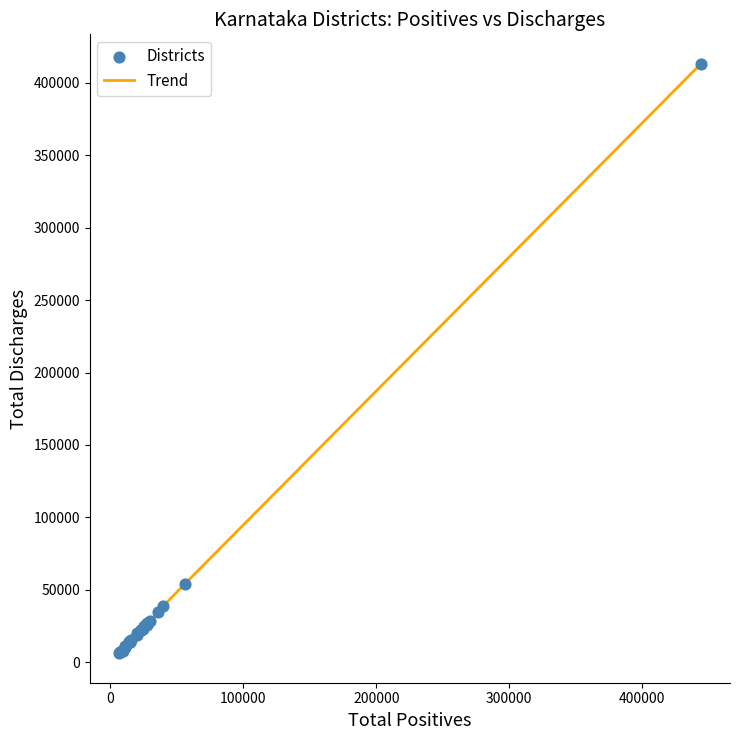

What is the difference between the maximum and minimum values?

406809